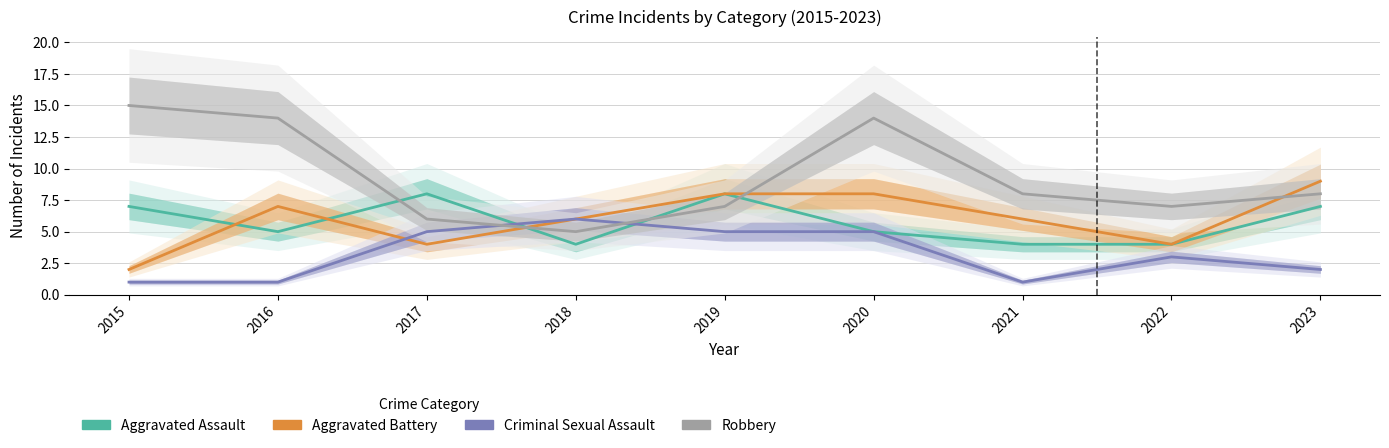

What is the spread (max minus min) of values at 2020?

9